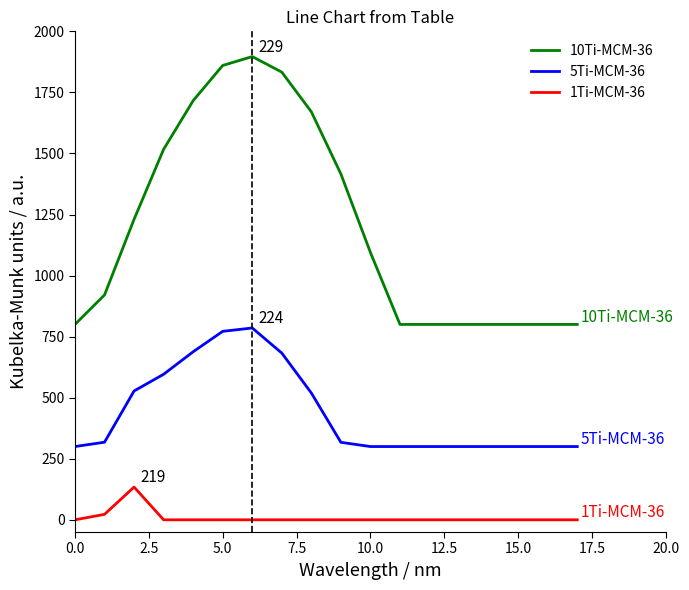

What is the average value of the 1Ti-MCM-36 series?

8.7